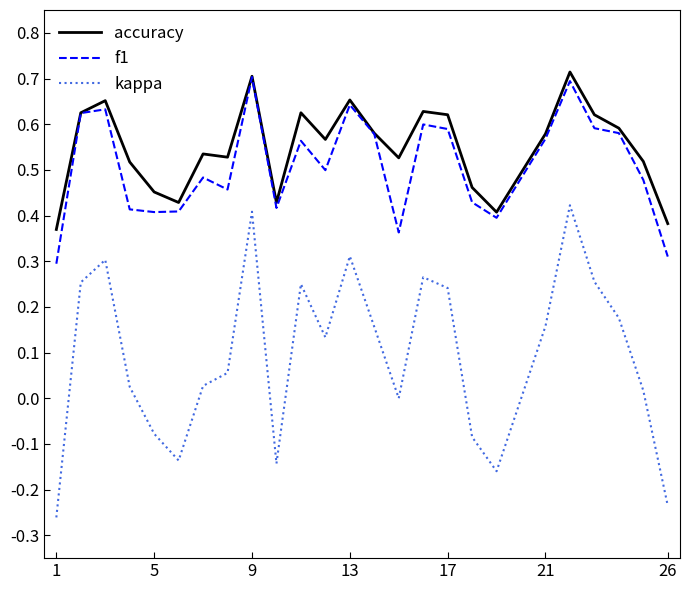

True or false: kappa and accuracy cross at least once.

False